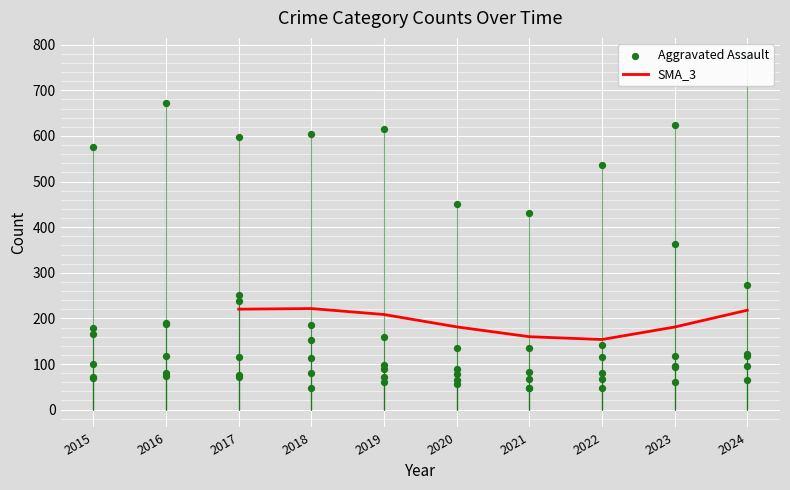

Which series reaches the maximum Y coordinate?

Theft